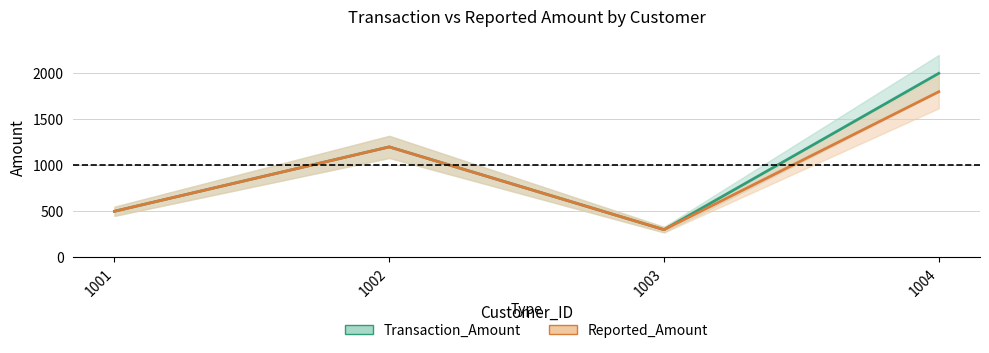

True or false: Reported_Amount and Transaction_Amount intersect in this chart.

False